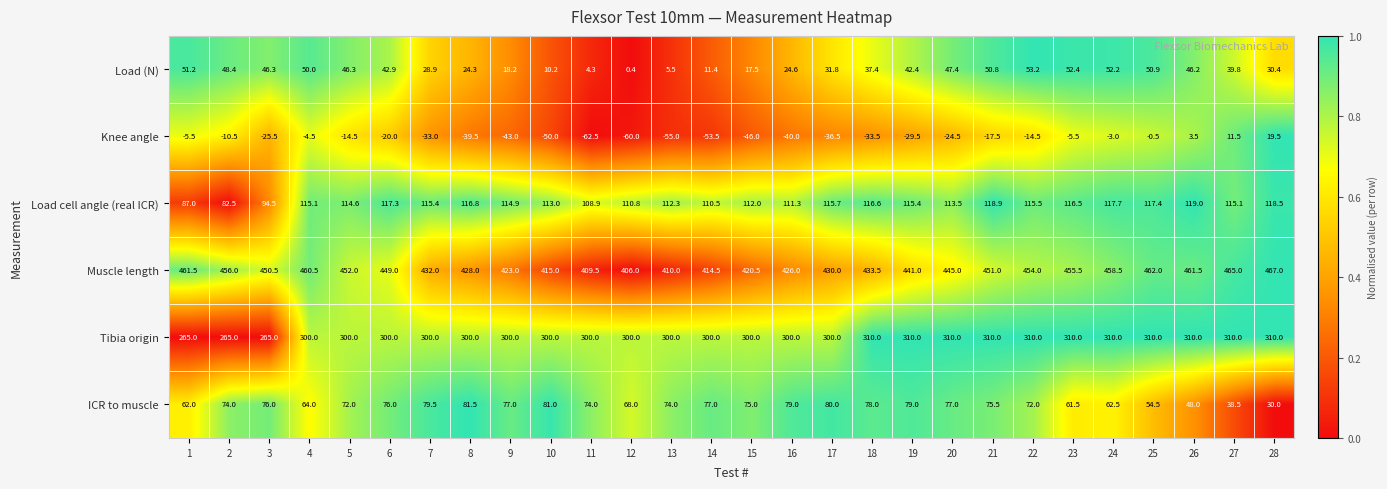

Which series has the largest total across all categories?

Muscle length